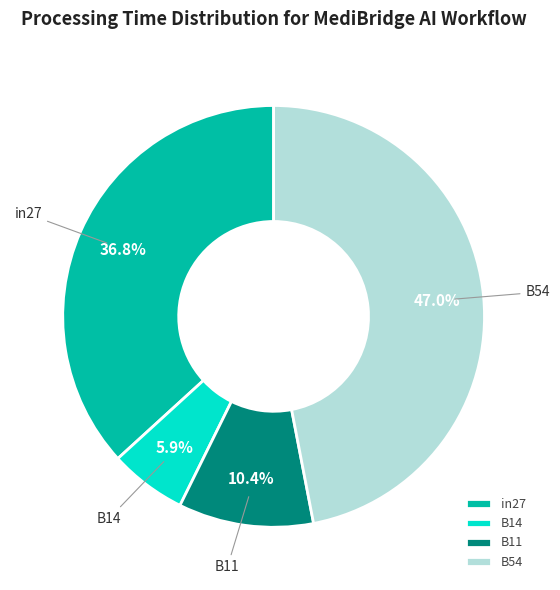

What is the smallest slice in the pie chart?

B14